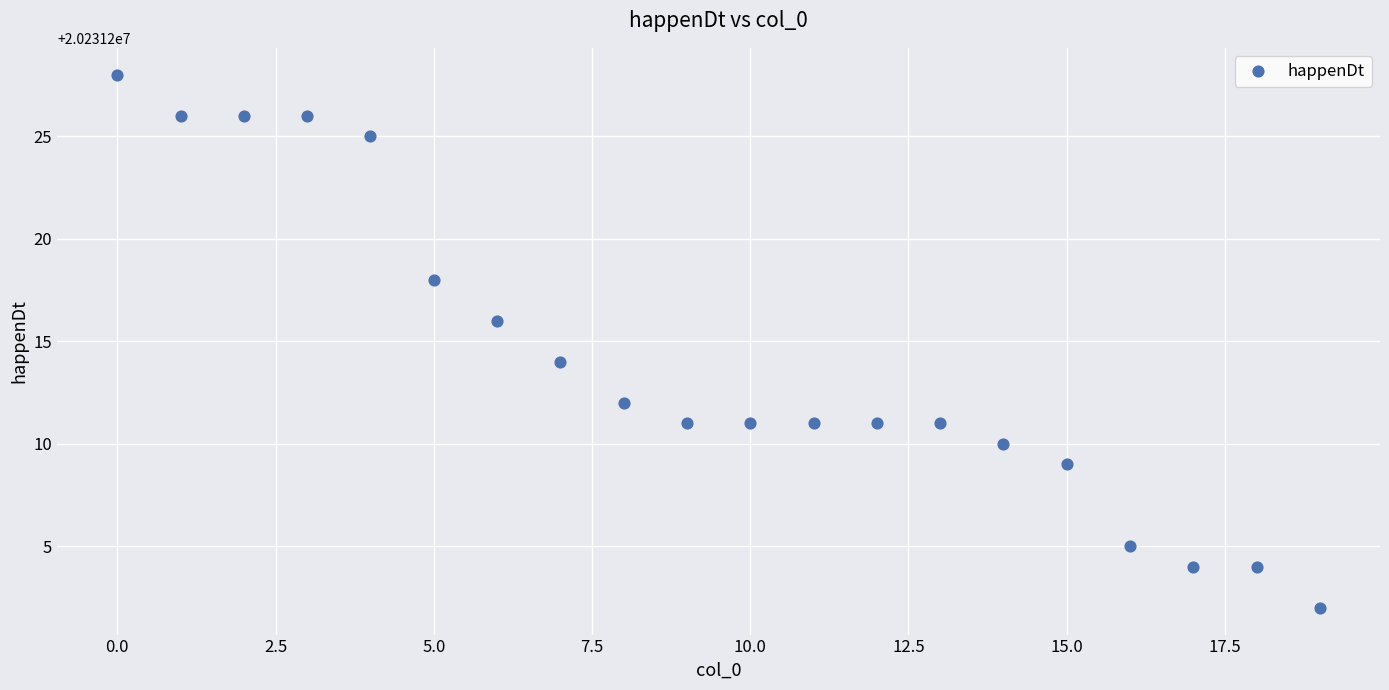

What is the range of Y values (max minus min)?

26